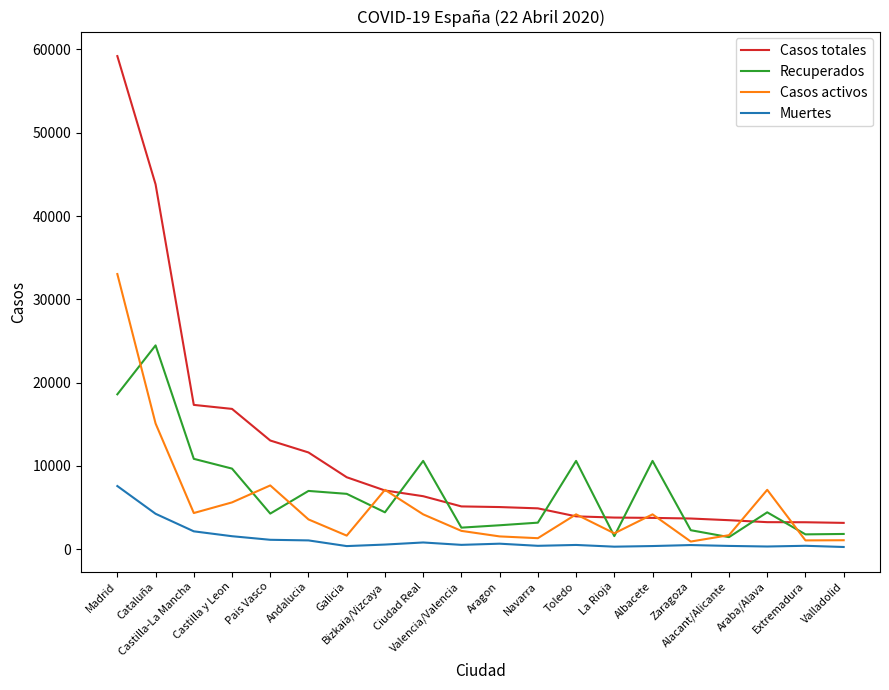

True or false: Casos totales and Recuperados cross at least once.

True